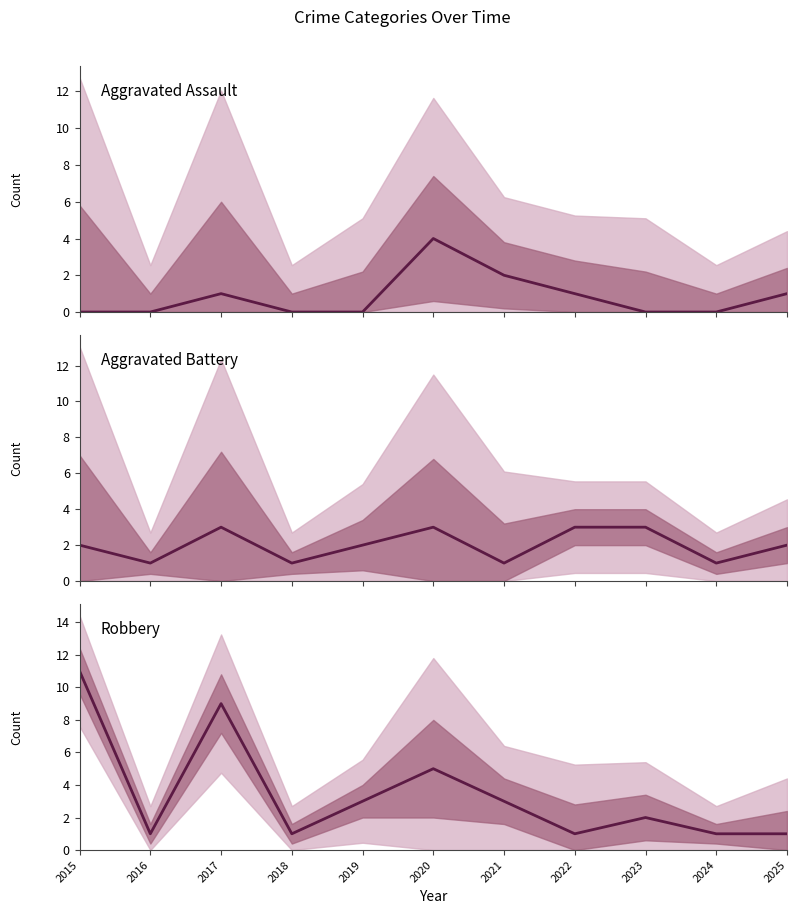

What is the difference between the Aggravated Battery values at 2020 and 2019?

1